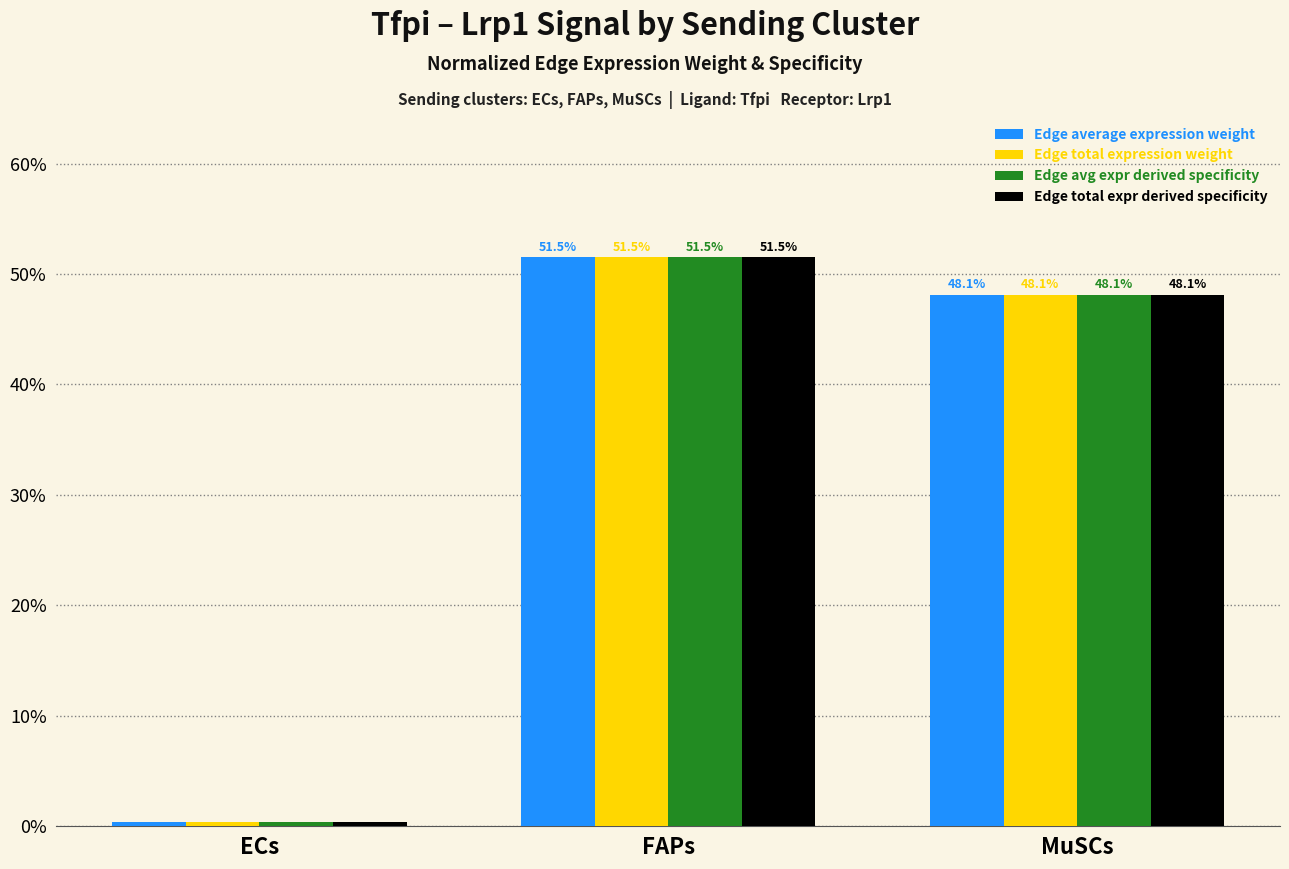

What is the maximum value shown in the chart?

51.5